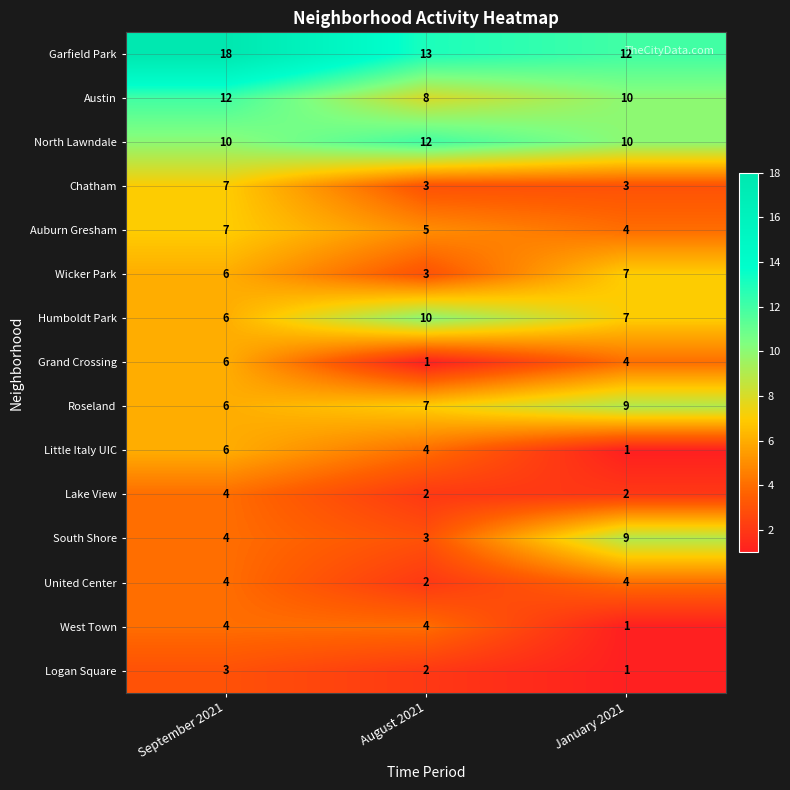

List the labels in order of Austin value, largest first.

September 2021, January 2021, August 2021